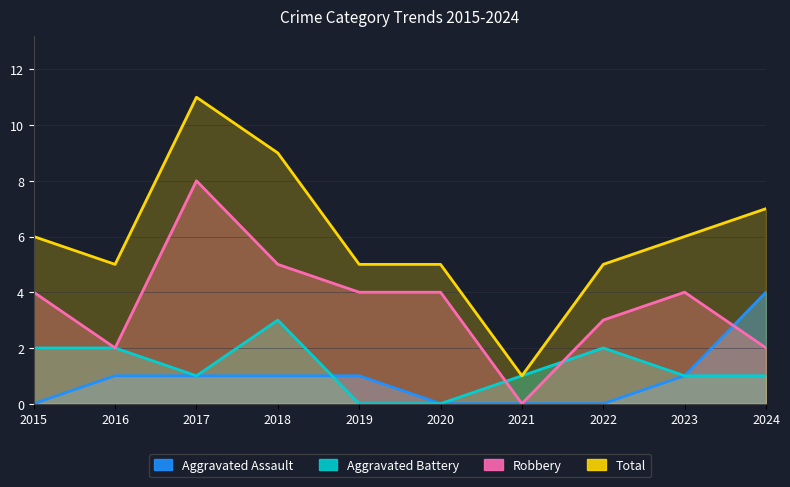

What is the spread (max minus min) of values at 2023?

5